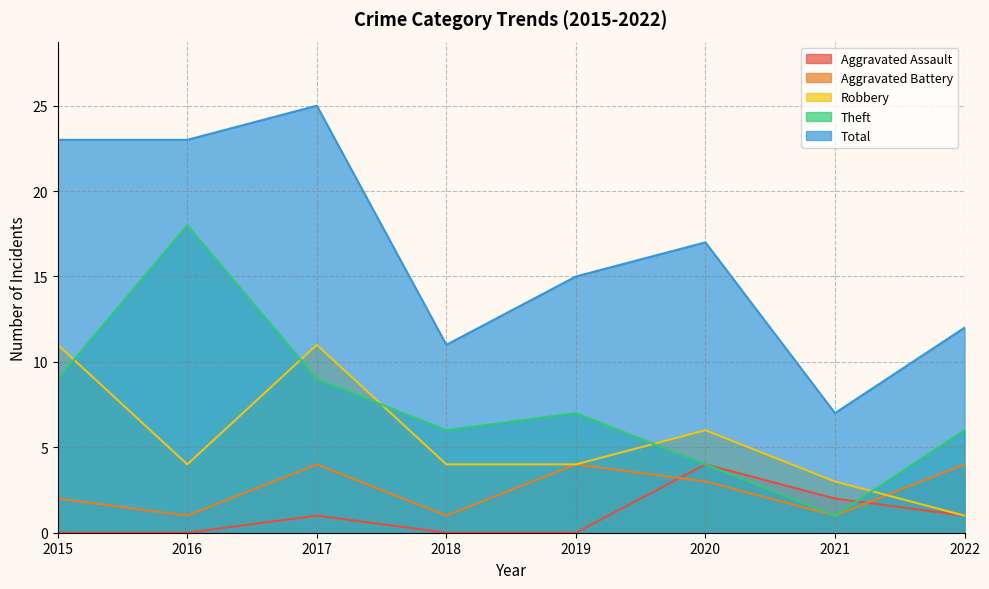

Which series has the largest range (max minus min)?

Total